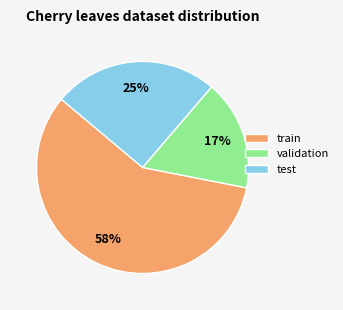

To the nearest percent, what portion does validation represent?

17%